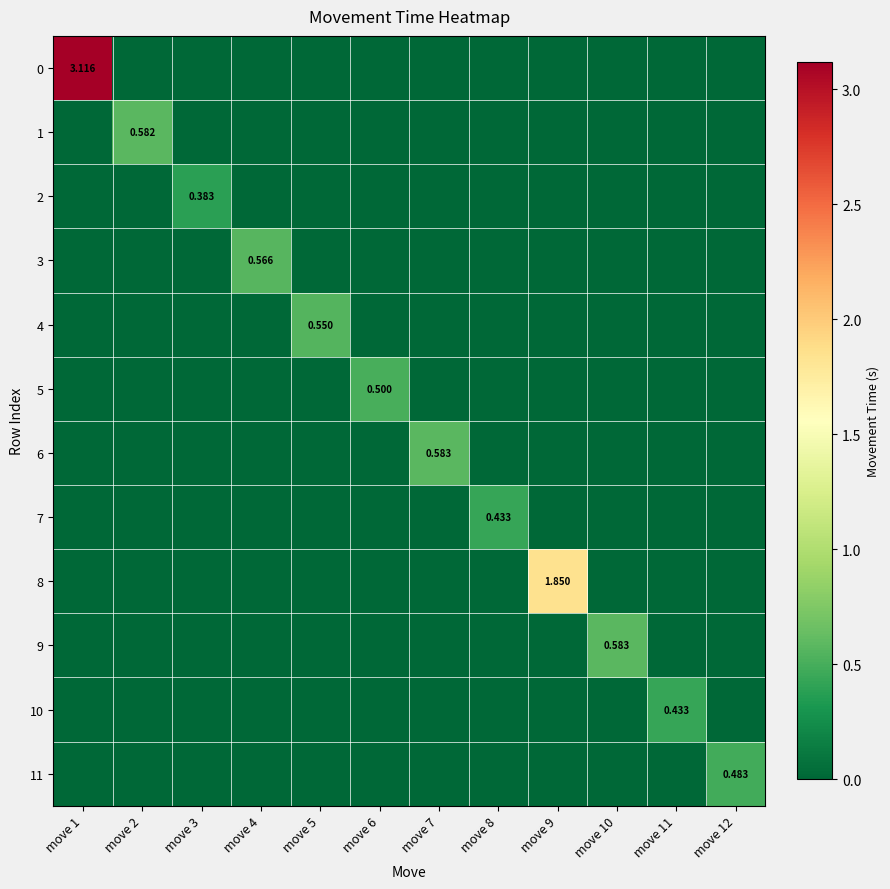

How many values in 3 are above zero?

1